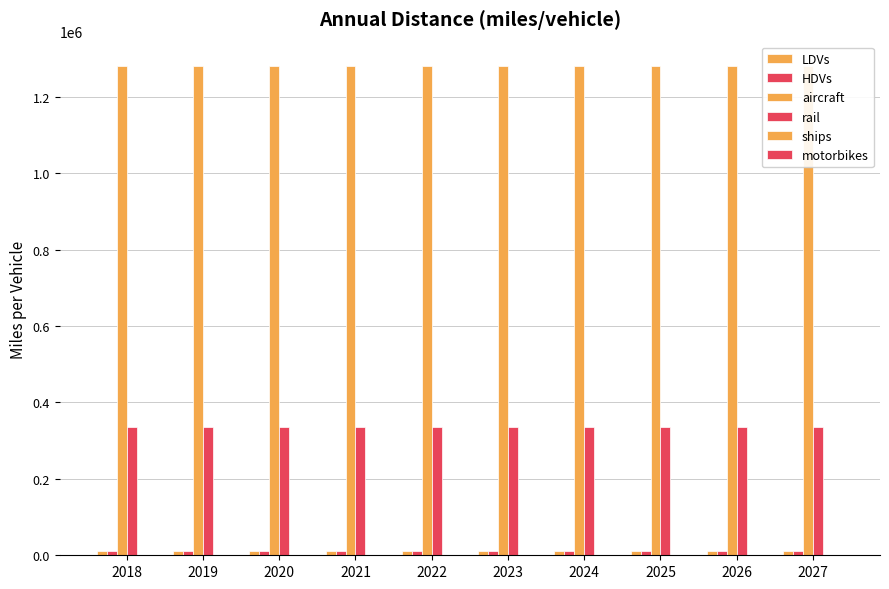

At 2020, list the series in order from largest to smallest.

aircraft, rail, LDVs, HDVs, motorbikes, ships